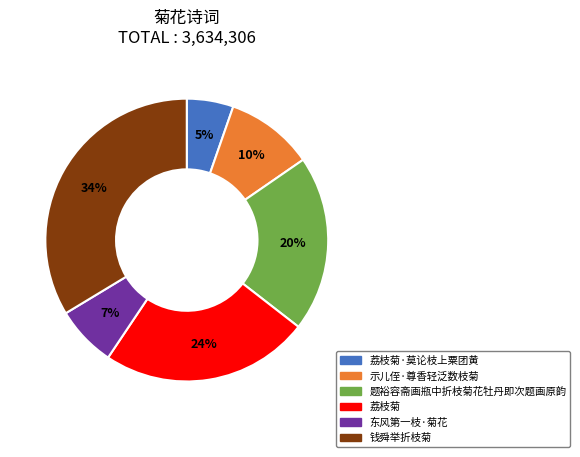

Between 东风第一枝·菊花 and 荔枝菊·莫论枝上粟团黄, which is larger?

东风第一枝·菊花